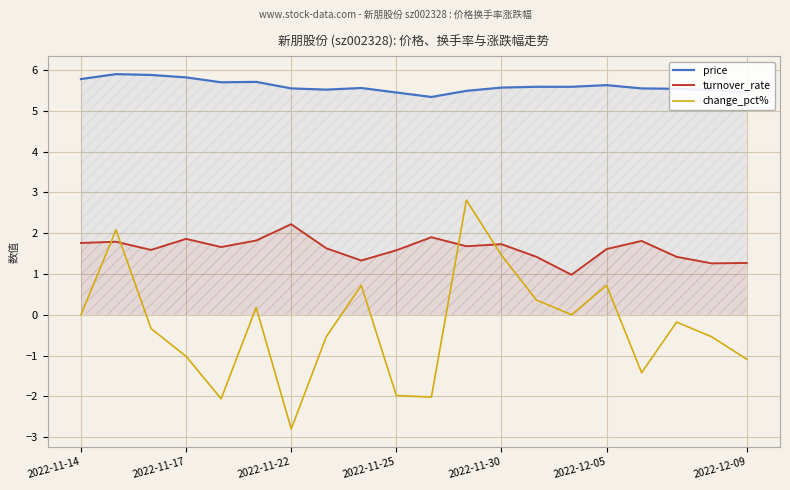

What is the difference between the maximum and minimum values in the turnover_rate series?

1.2